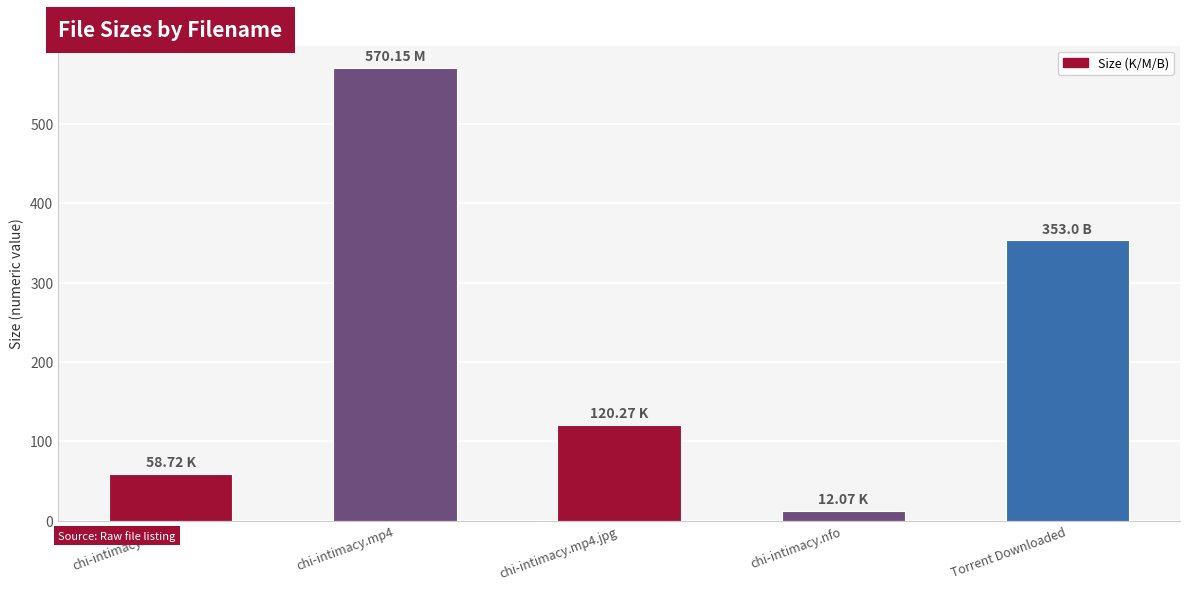

Is it true that the value at chi-intimacy.mp4 is 570.1?

True